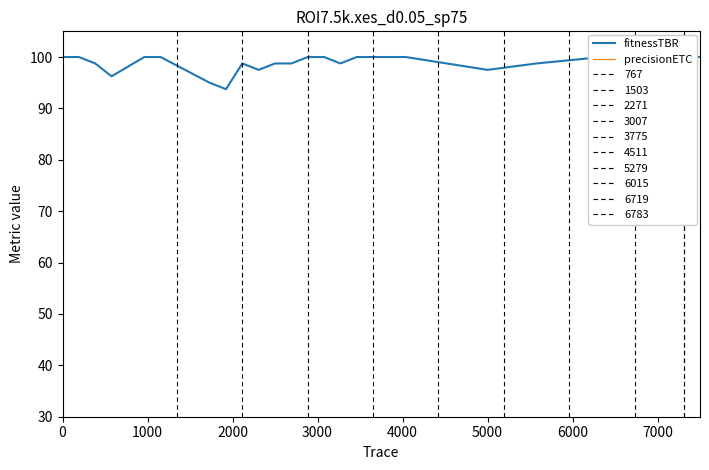

What is the value of the precisionETC point at the 38th from the left?

23.2